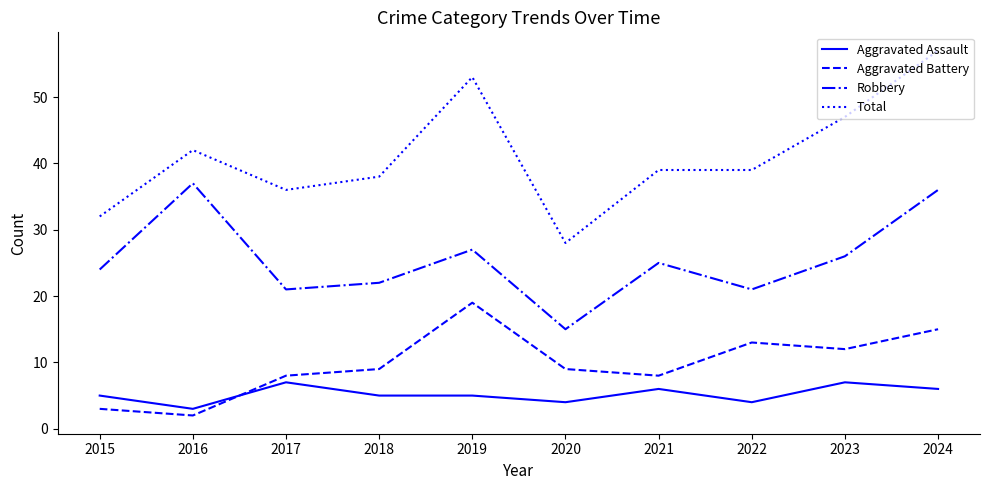

What is the total value across all series at 2022?

77